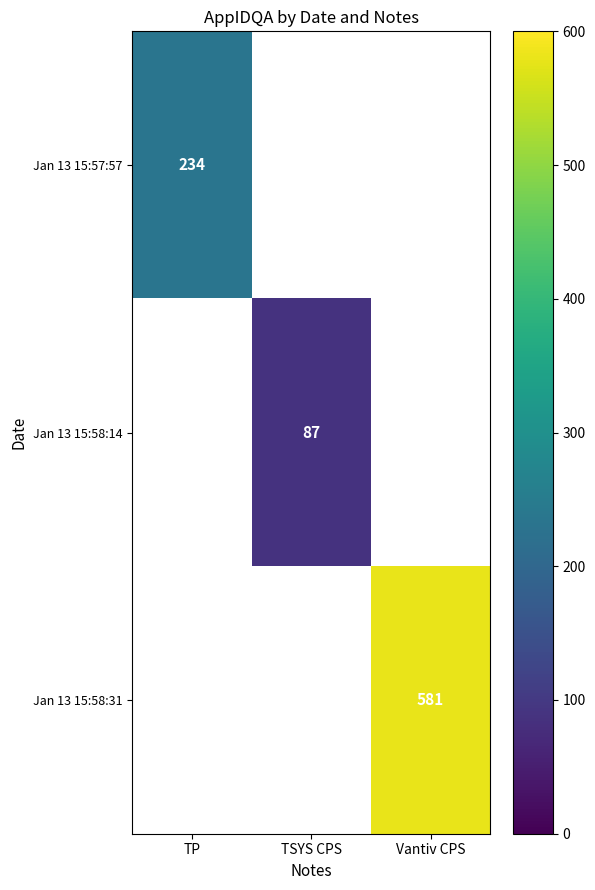

What is the smallest value displayed?

87.0